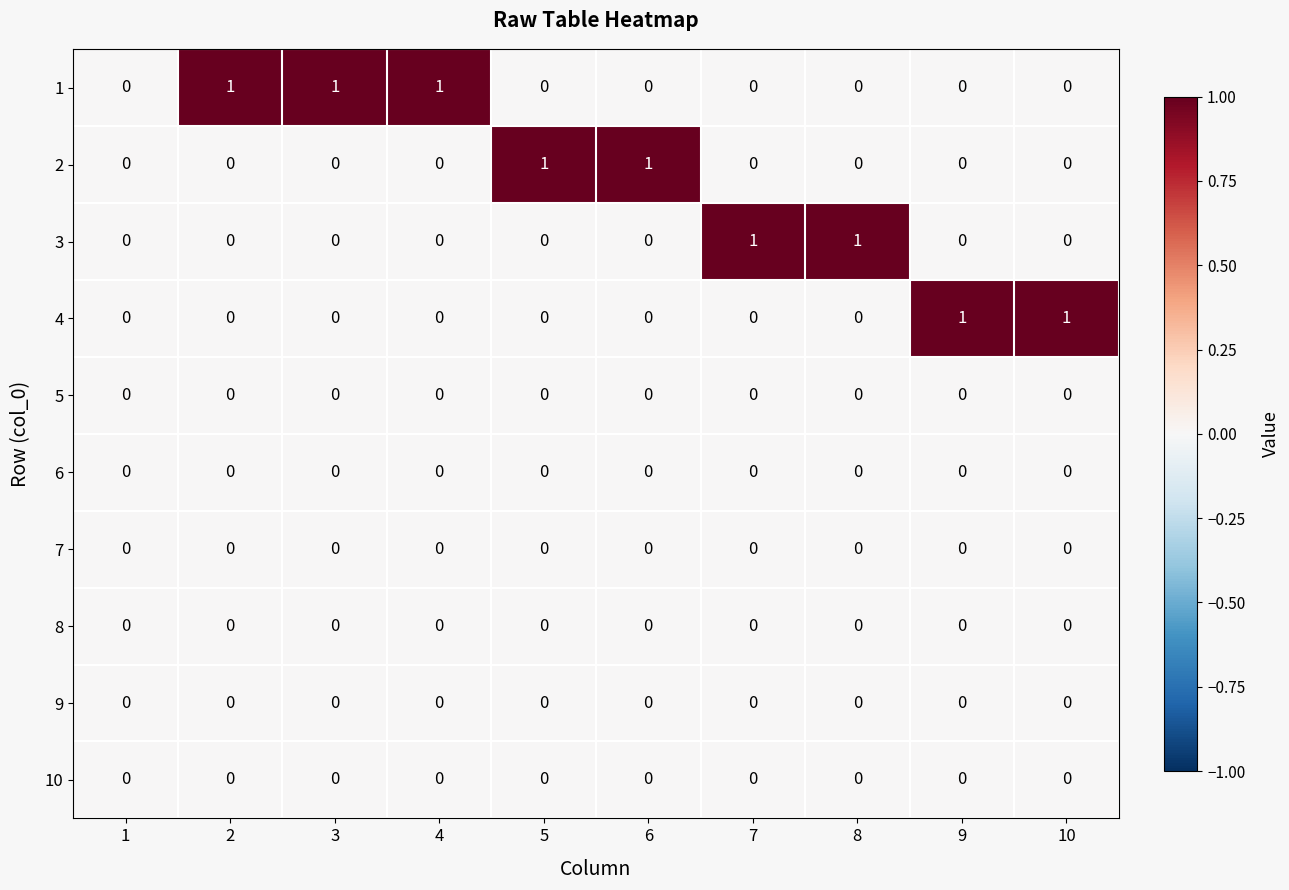

Is the value of 1 at 4 greater than the value of 5 at 5?

Yes